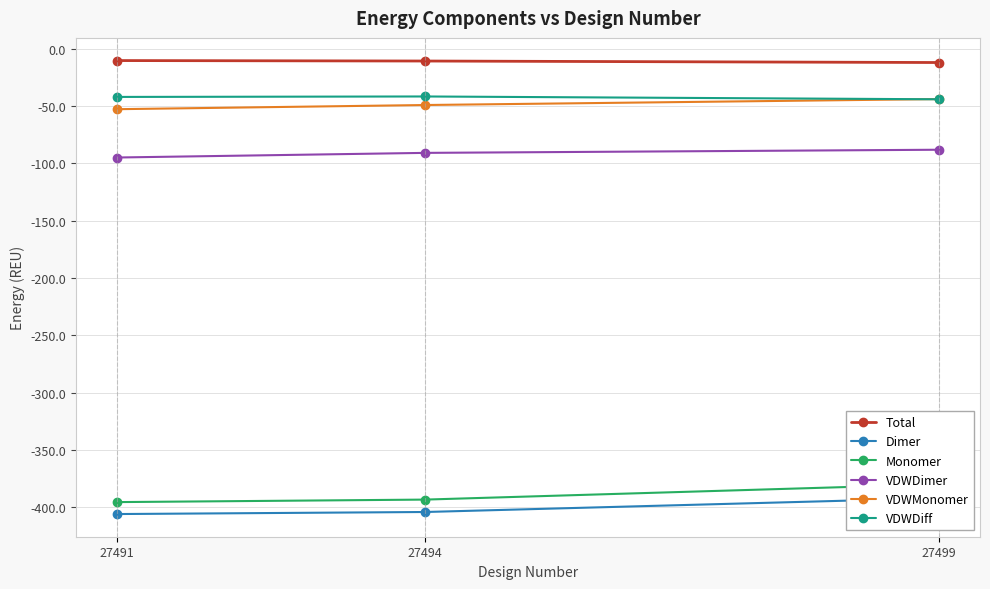

What is the sum of all VDWDimer values?

-274.1